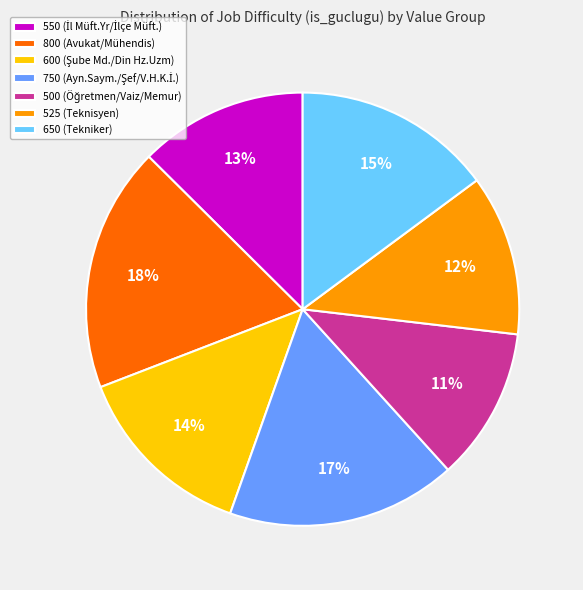

The 650 (Tekniker) slice represents 15% of the pie. True or false?

True